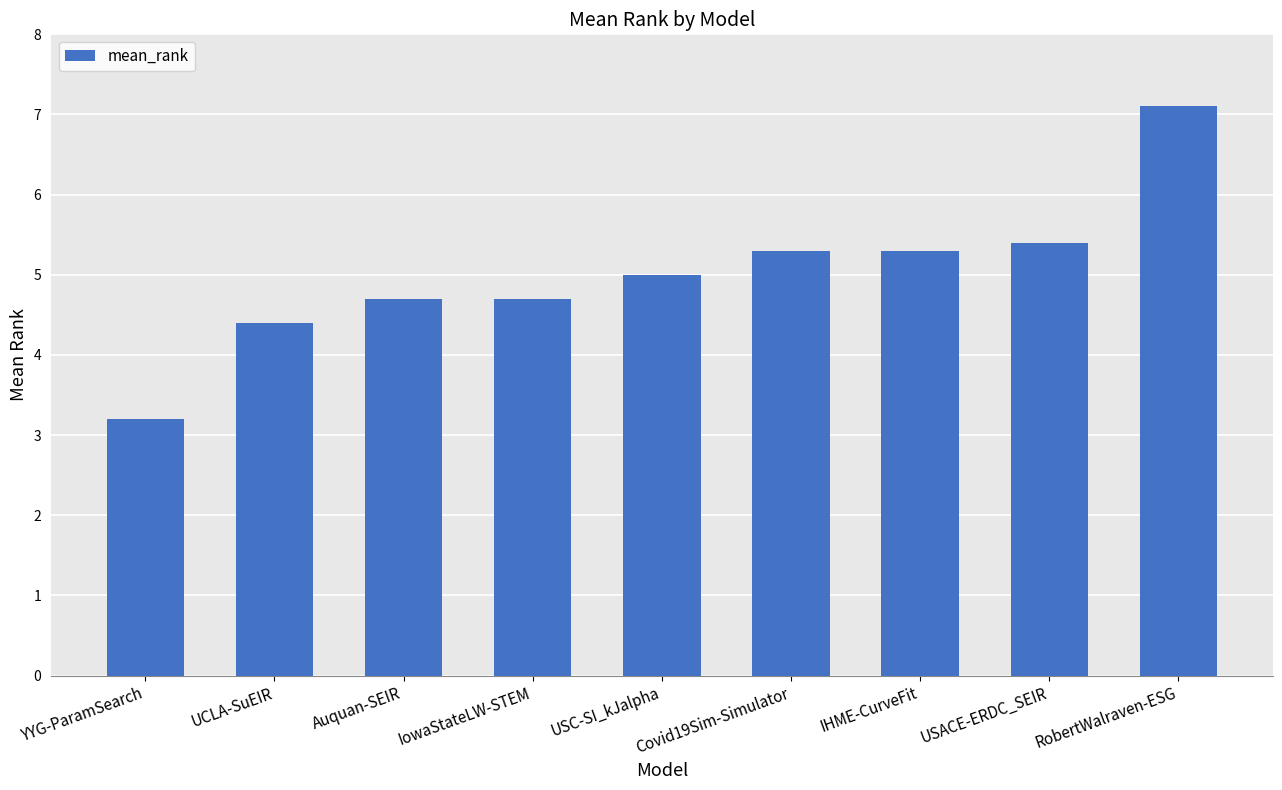

Reading right to left, list all the values displayed in this chart.

7.1	5.4	5.3	5.3	5.0	4.7	4.7	4.4	3.2